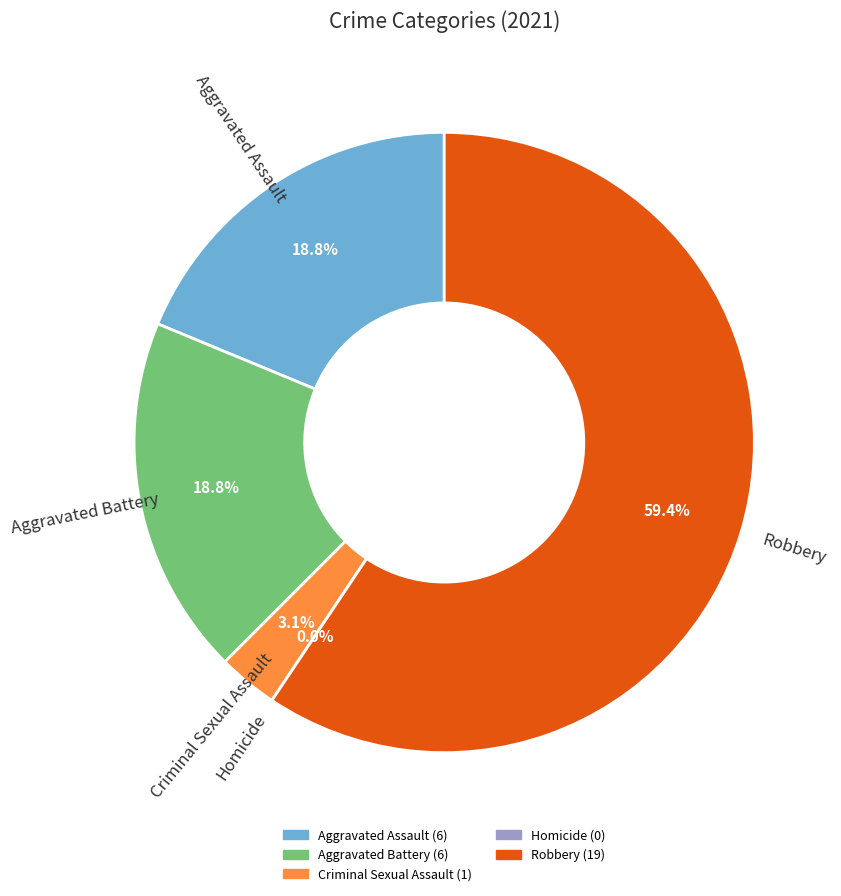

What percentage do Robbery and Aggravated Battery together represent?

78.1%